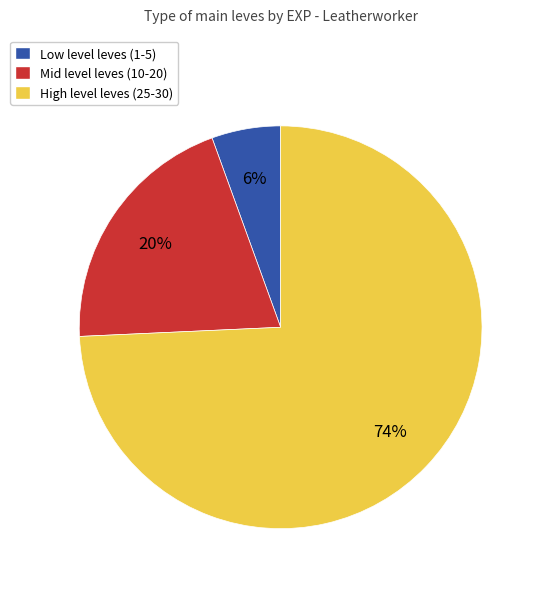

To the nearest percent, what is the combined percentage of High level leves (25-30) and Low level leves (1-5)?

80%